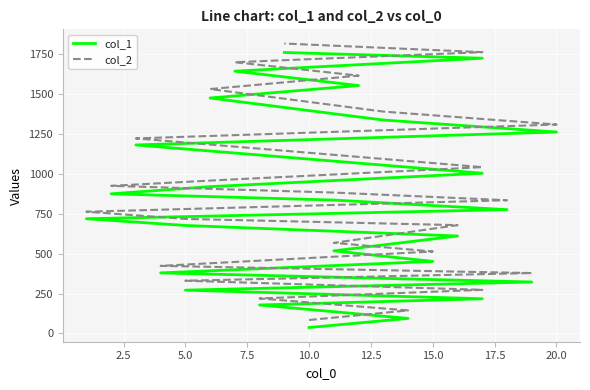

How many lines are shown in the chart?

2